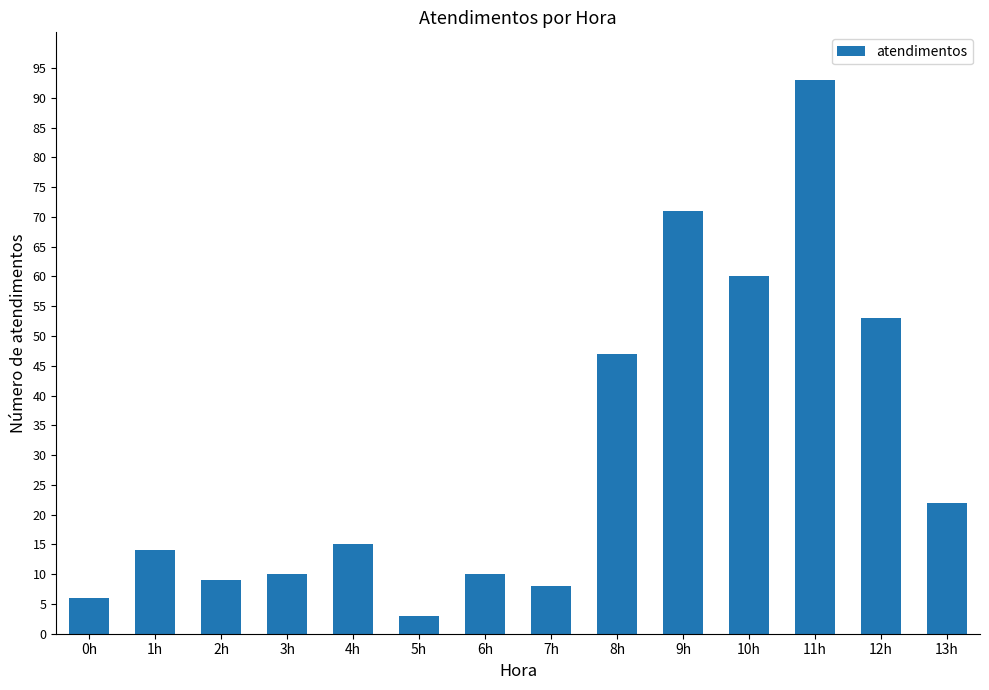

Count the number of data series in this chart.

1